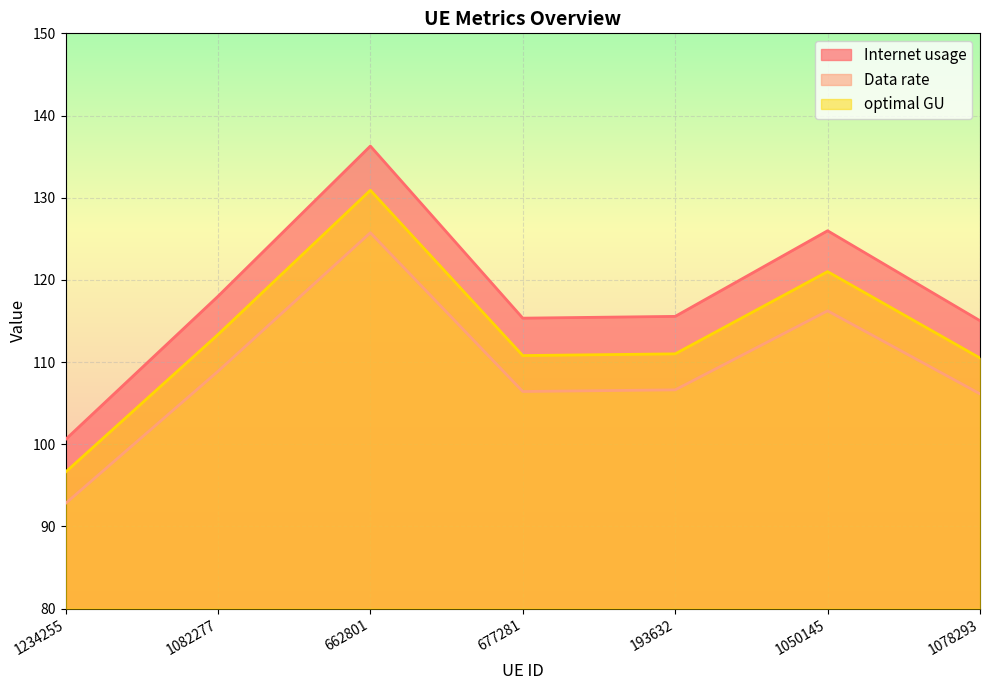

What is the value of the Internet usage point at the 3rd from the left?

136.3